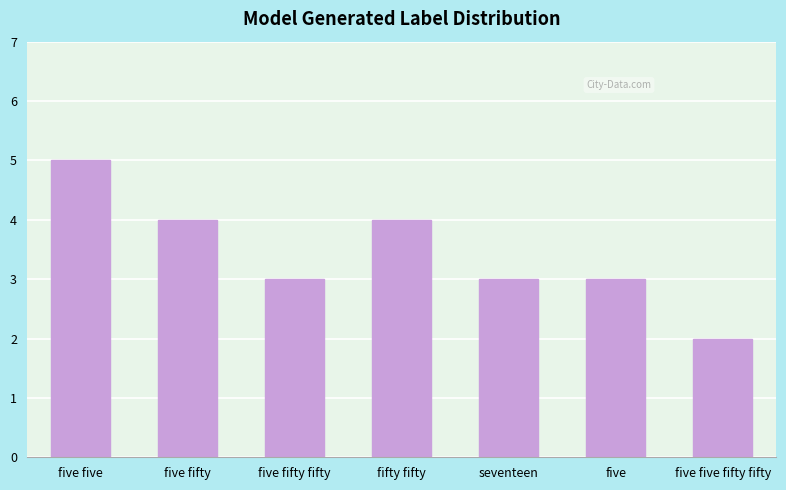

What is the value of the 2nd bar from the left?

4